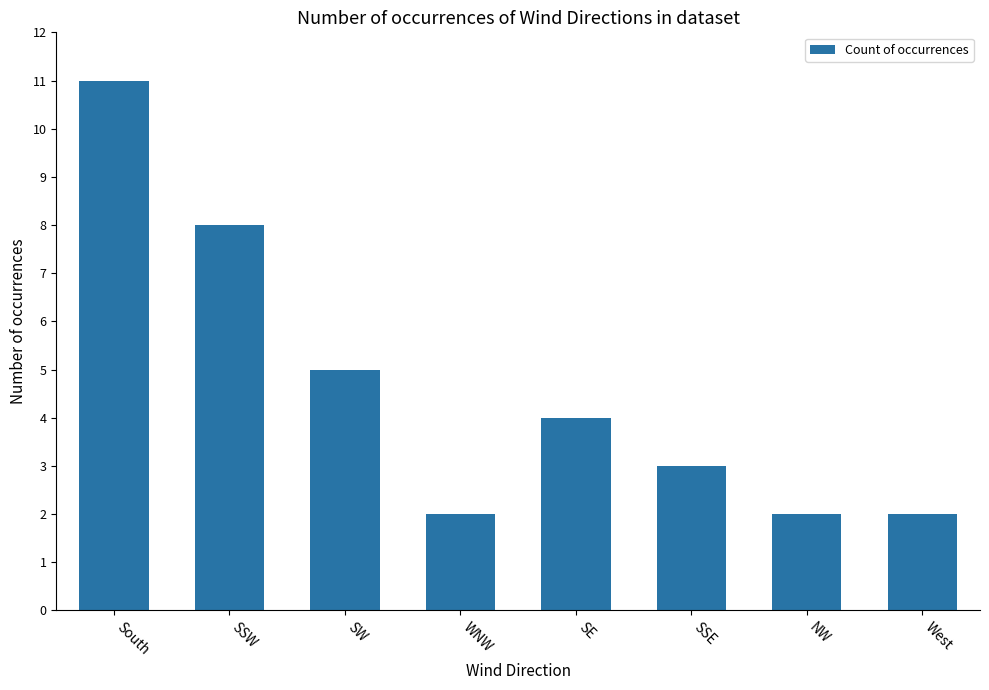

What is the difference between the values at SSW and South?

3